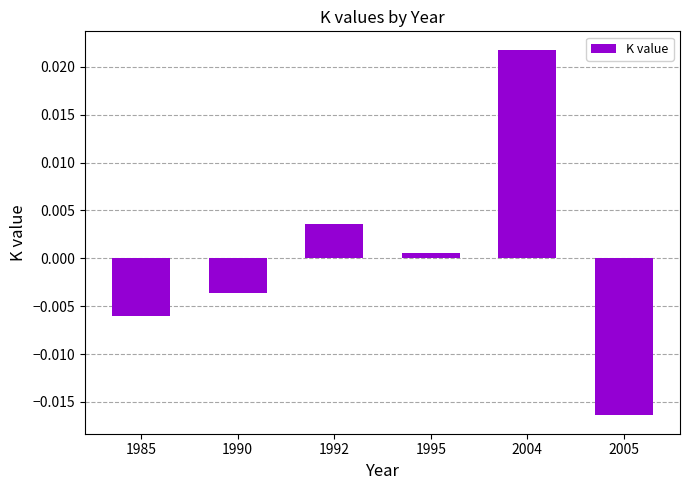

Between 2005 and 2004, which is larger?

2004